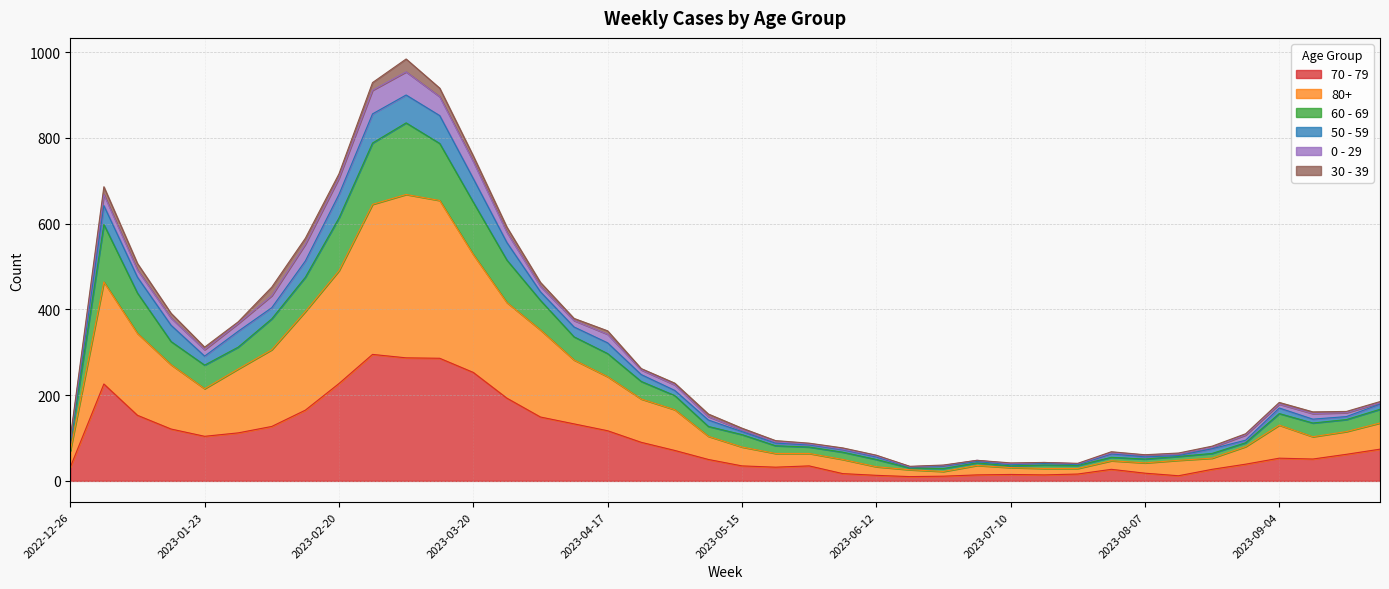

Is it true that 60 - 69 equals 96 at 2023-06-05?

False